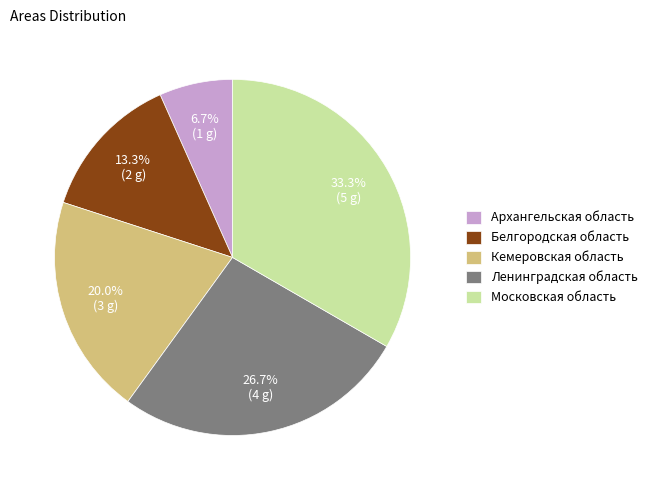

True or false: Московская область accounts for 27% of the total.

False